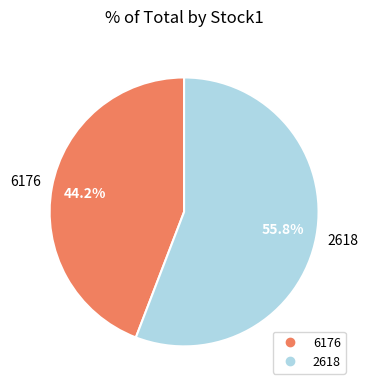

How many segments does this pie chart have?

2